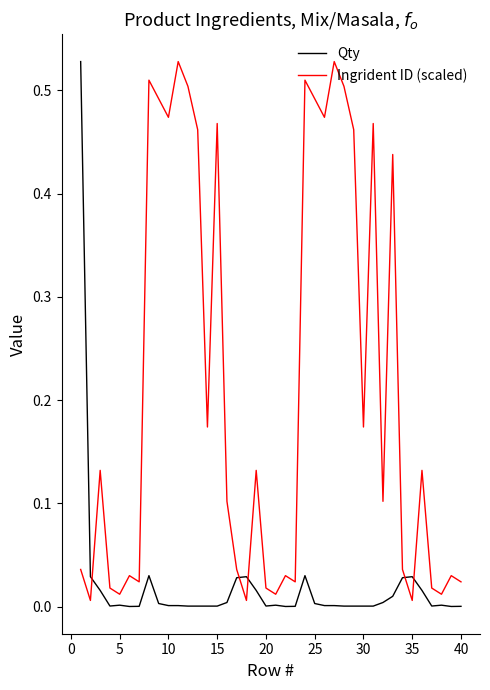

Does the chart have visible grid lines?

No